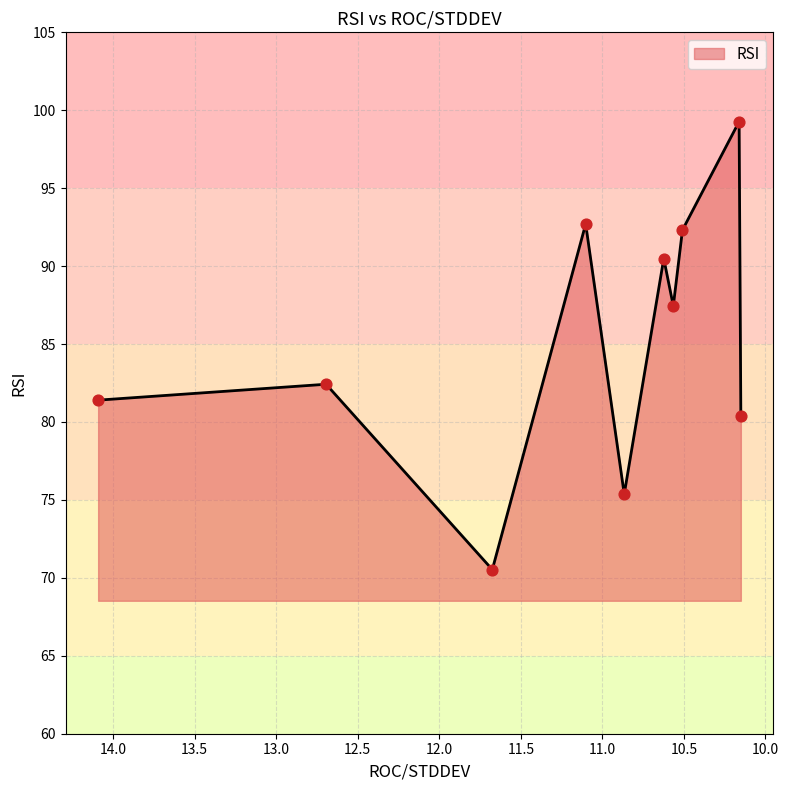

What is the change in value from 10.50886011873933 to 10.15084069277641?

-11.9